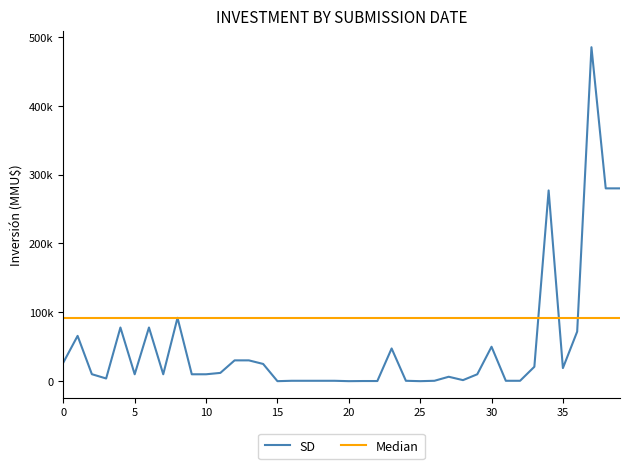

Is it true that the value at 02/04/2019 is 191?

False